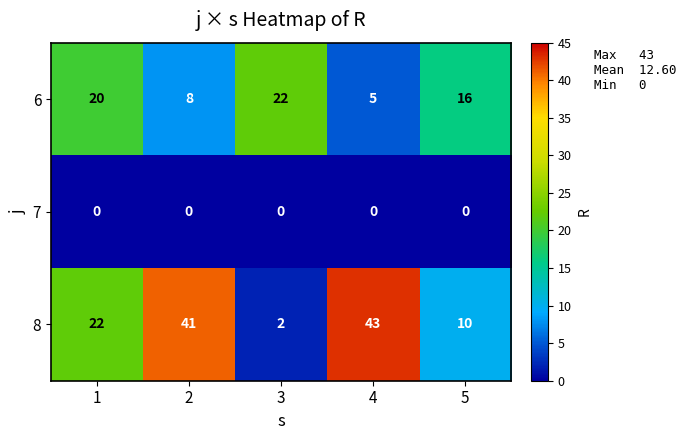

Count the number of categories in the chart.

5